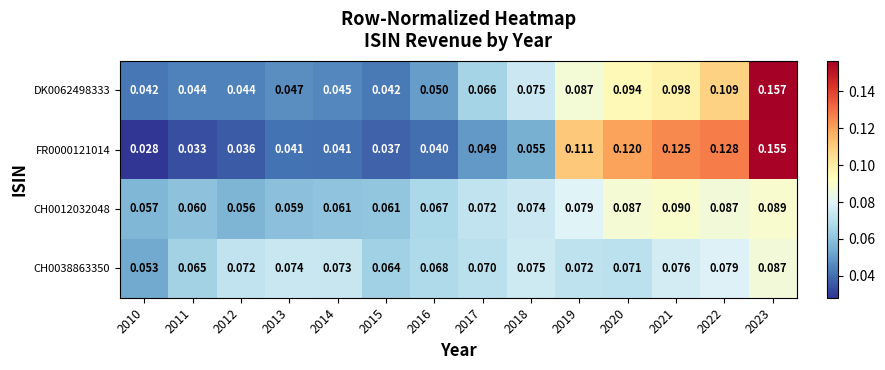

List the series in order of their peak value, lowest first.

CH0038863350, CH0012032048, FR0000121014, DK0062498333